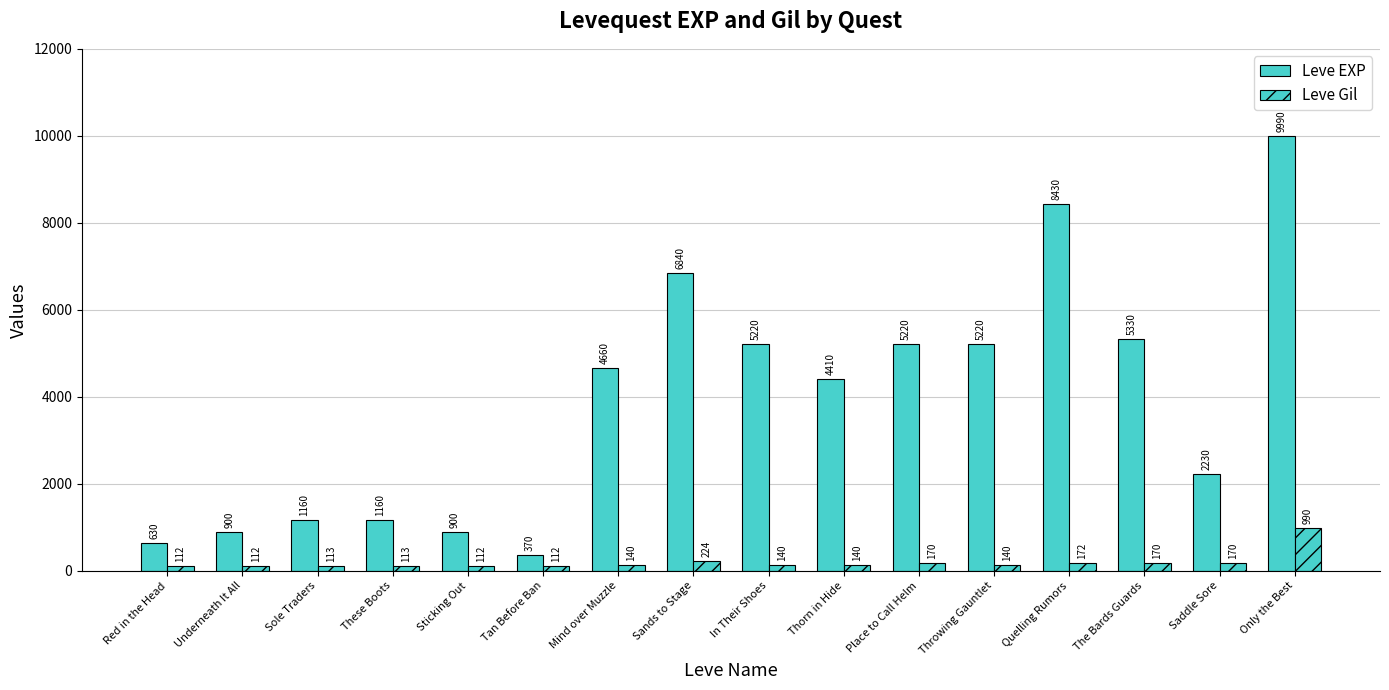

What is the value of the Leve EXP bar at the 12th from the left?

5220